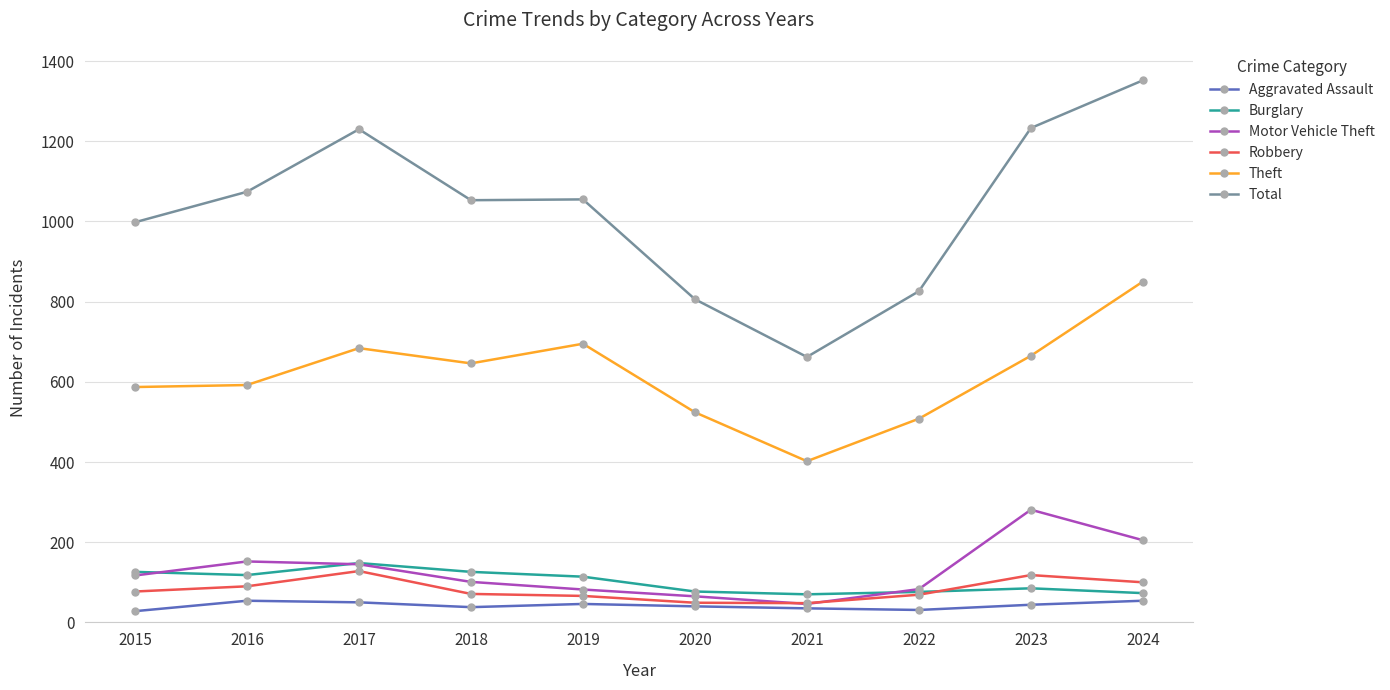

What are all the series names shown in the legend?

Aggravated Assault, Burglary, Motor Vehicle Theft, Robbery, Theft, Total